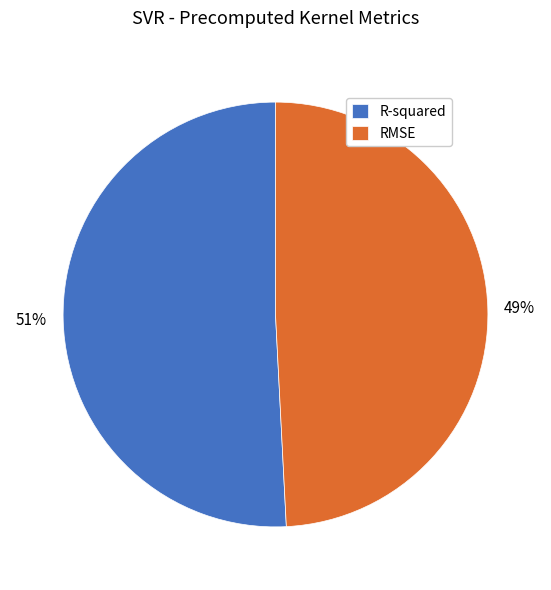

Is there any slice that represents more than half of the pie?

Yes